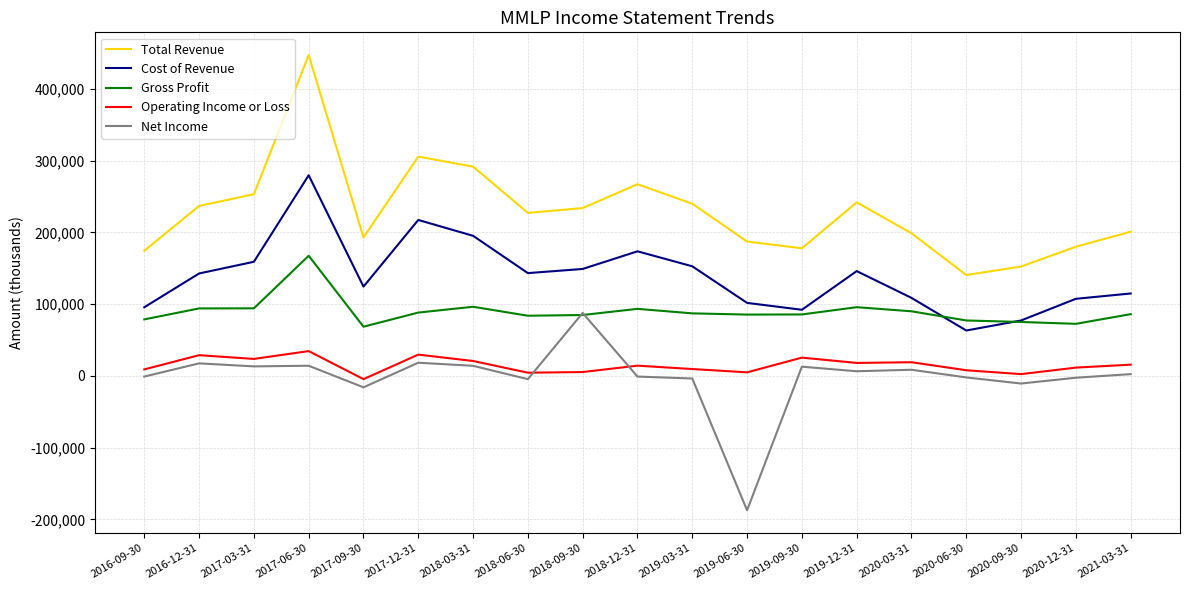

What is the difference between the maximum and minimum values in the Total Revenue series?

306600